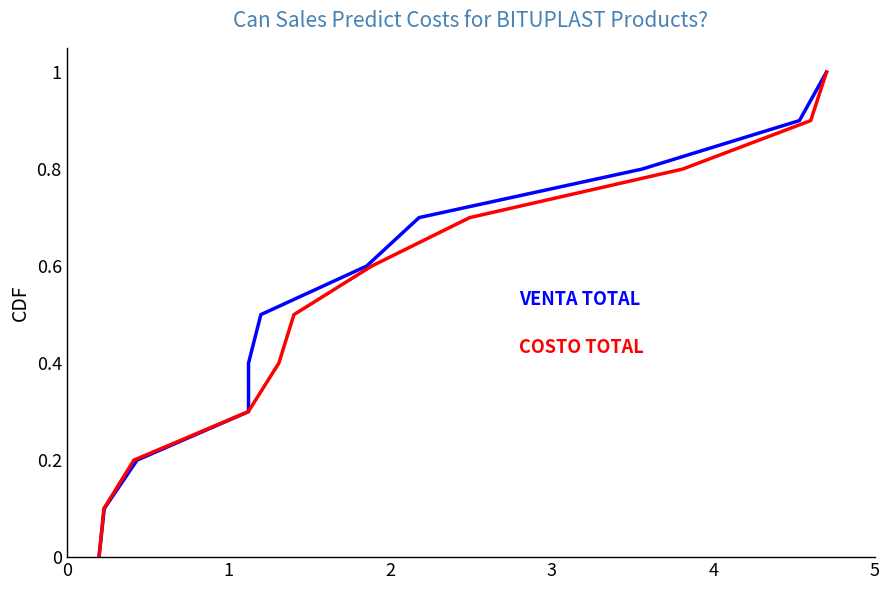

Which series has the widest spread of values?

VENTA TOTAL